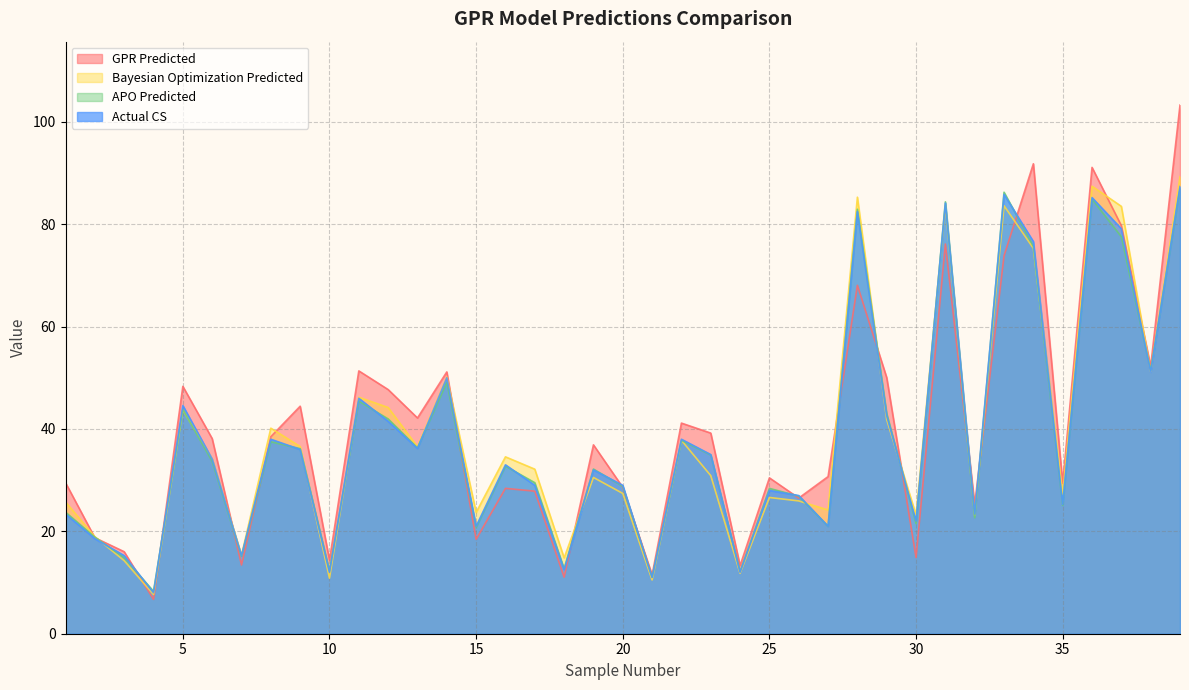

At which label does GPR Predicted first exceed 36?

5